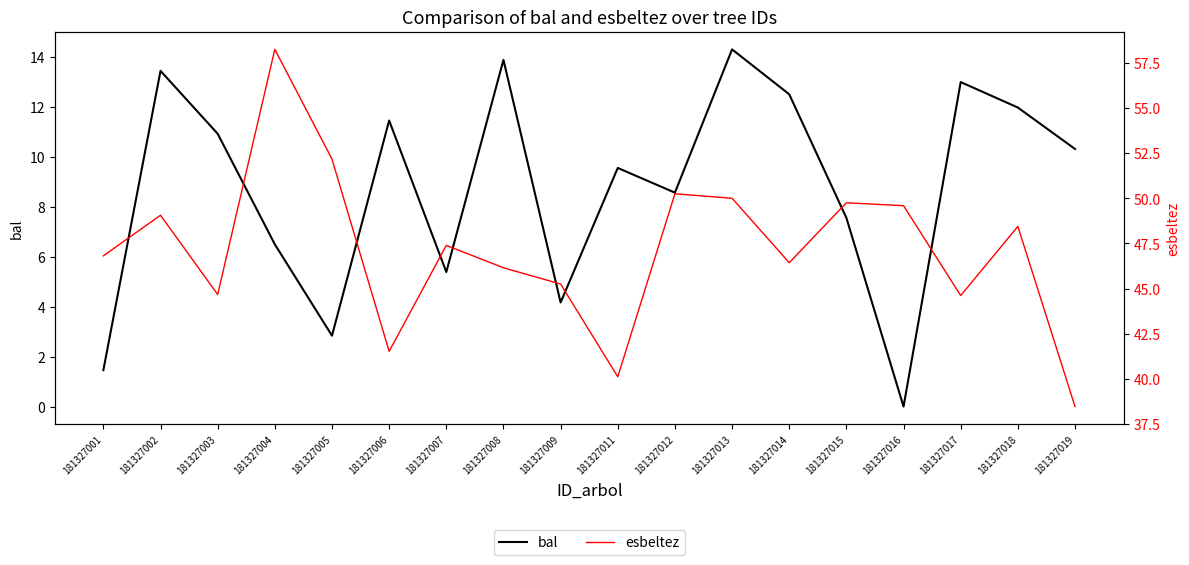

What is the average value of the esbeltez series?

47.2